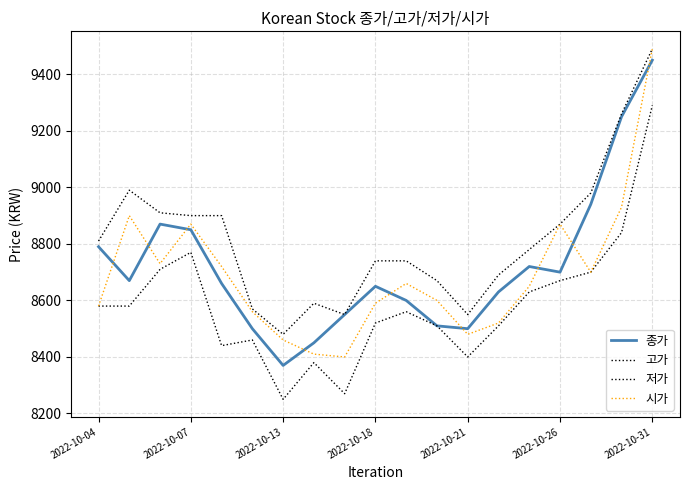

Reading left to right, what are all the values shown in this chart?

종가: 8790	8670	8870	8850	8660	8500	8370	8450	8550	8650	8600	8510	8500	8630	8720	8700	8940	9250	9450
고가: 8810	8990	8910	8900	8900	8570	8480	8590	8550	8740	8740	8670	8550	8690	8780	8870	8980	9260	9490
저가: 8580	8580	8710	8770	8440	8460	8250	8380	8270	8520	8560	8510	8400	8510	8630	8670	8700	8840	9290
시가: 8580	8900	8730	8870	8720	8560	8460	8410	8400	8590	8660	8600	8480	8520	8650	8870	8700	8930	9490